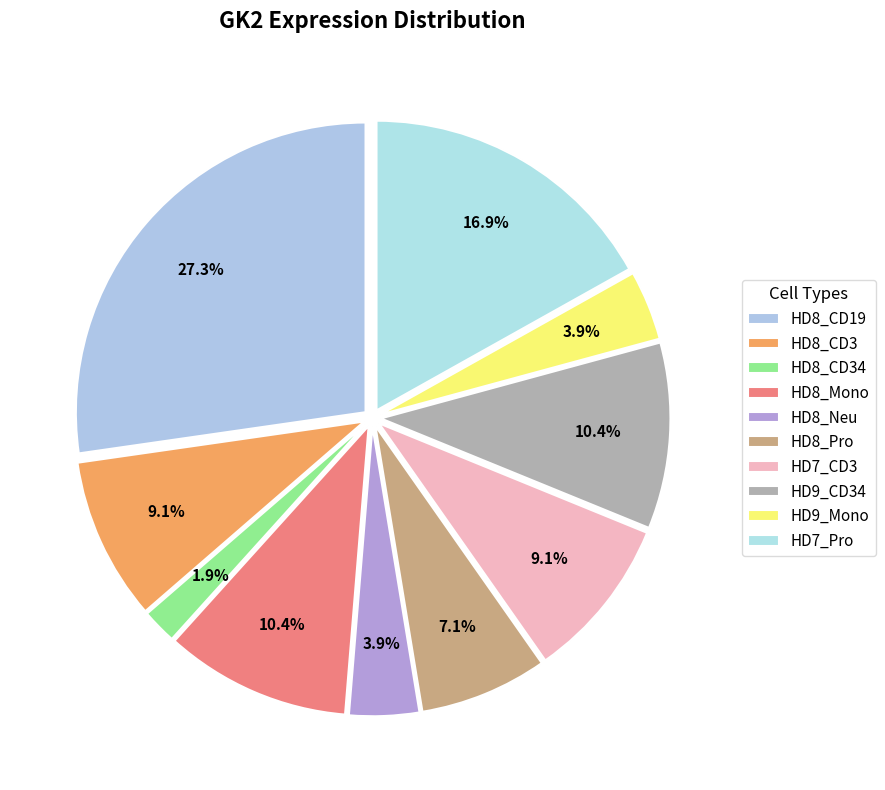

Which category has the smallest portion of the pie?

HD8_CD34